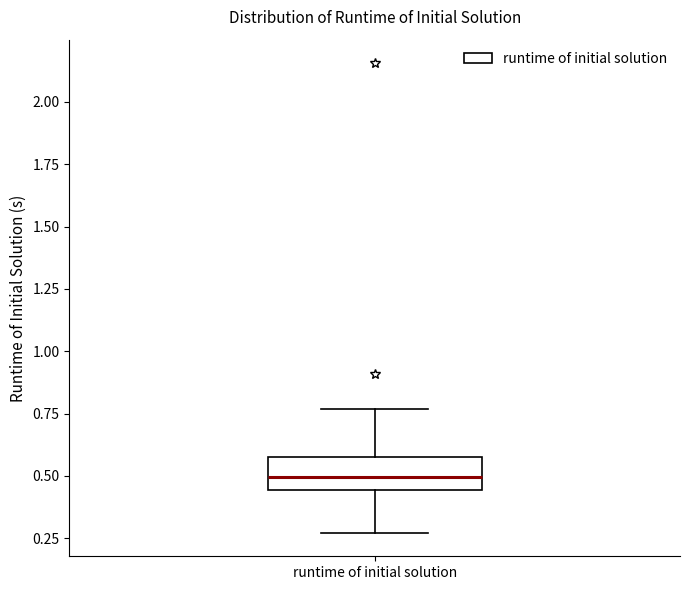

Where is the upper edge of the box for runtime of initial solution on the y-axis? The values are not printed on the chart, so give them approximately, as read against the axis.

0.60